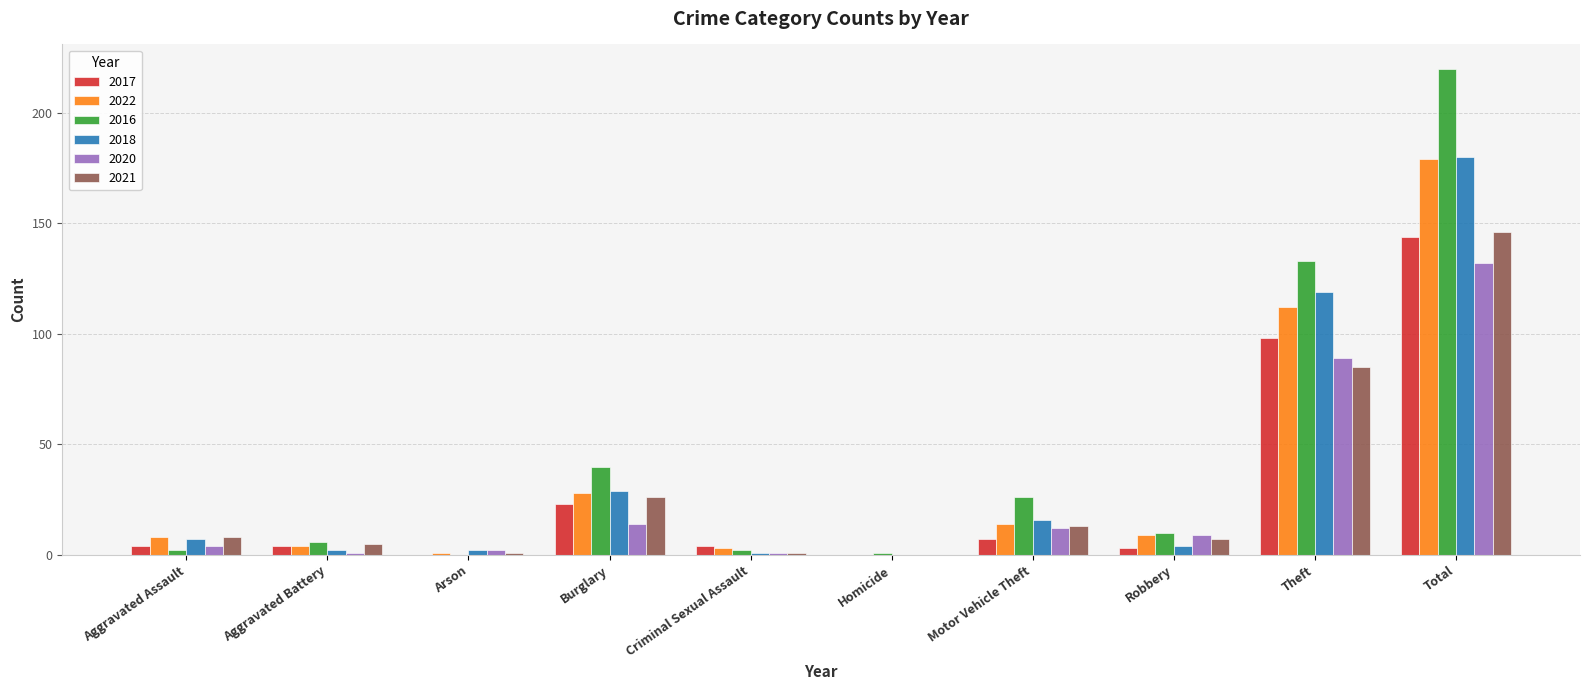

How many groups of bars are there?

10